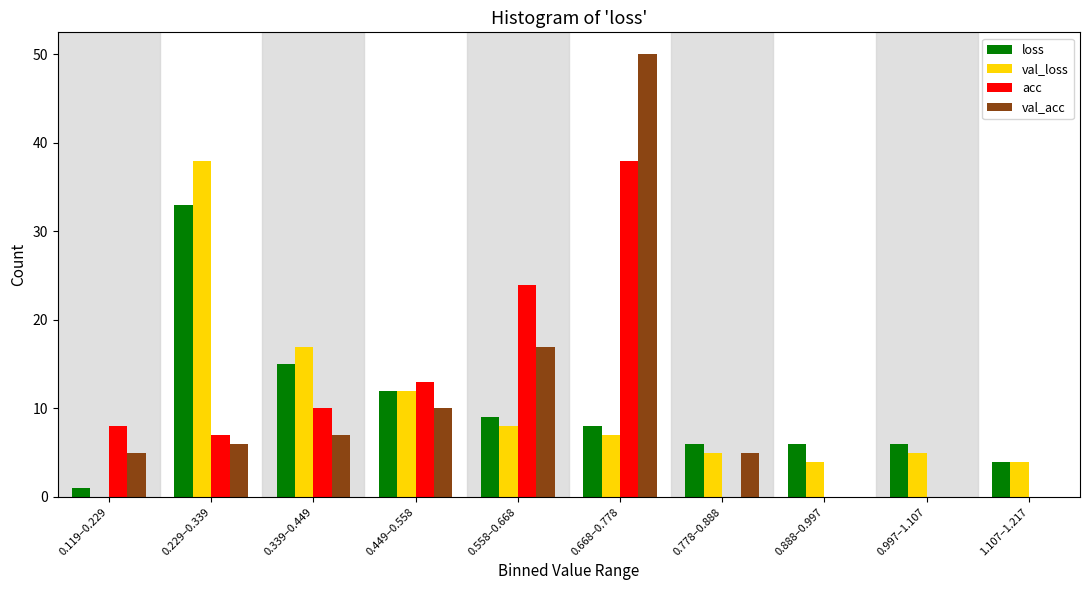

What is the maximum value shown in the chart?

50